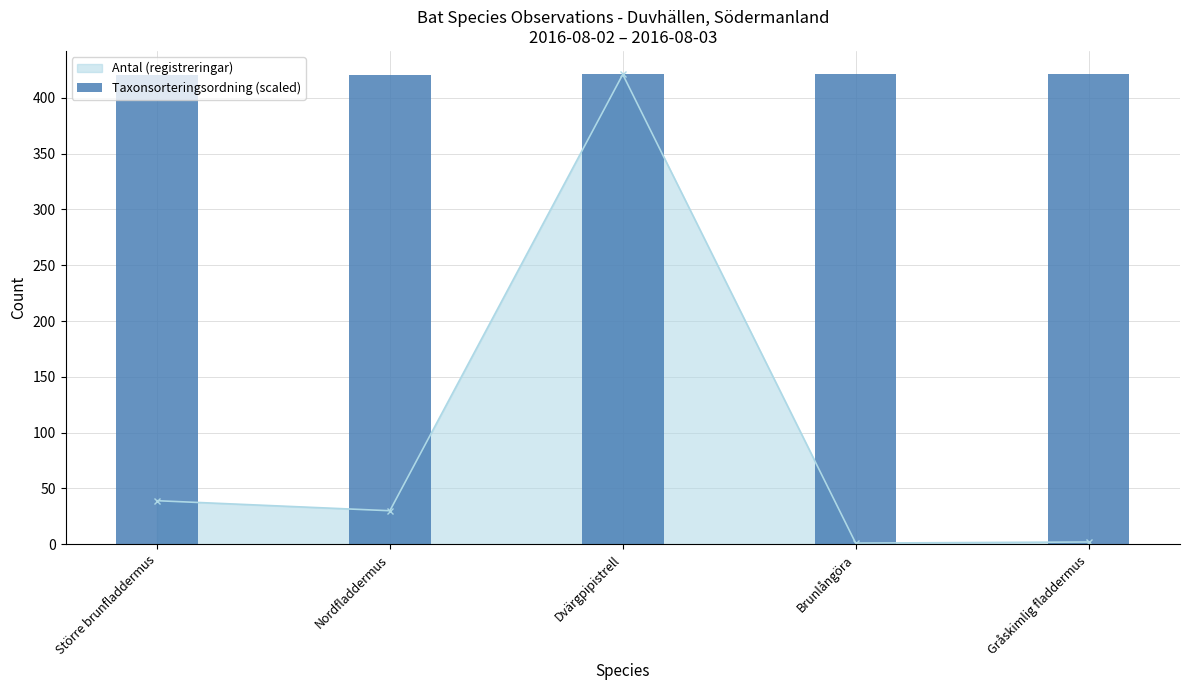

The value of Antal (registreringar) at Större brunfladdermus is 64. True or false?

False